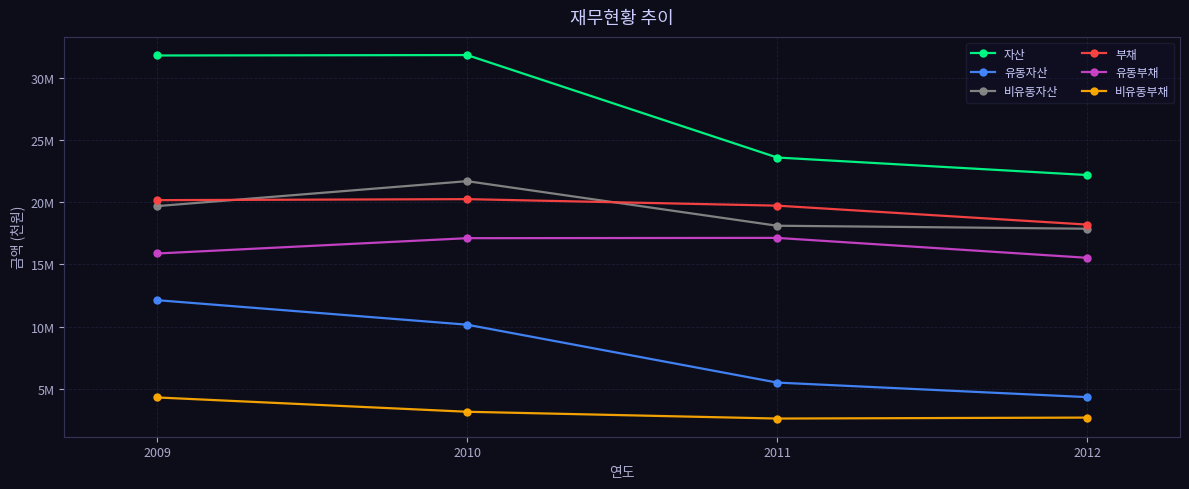

What are all the series names shown in the legend?

자산, 유동자산, 비유동자산, 부채, 유동부채, 비유동부채